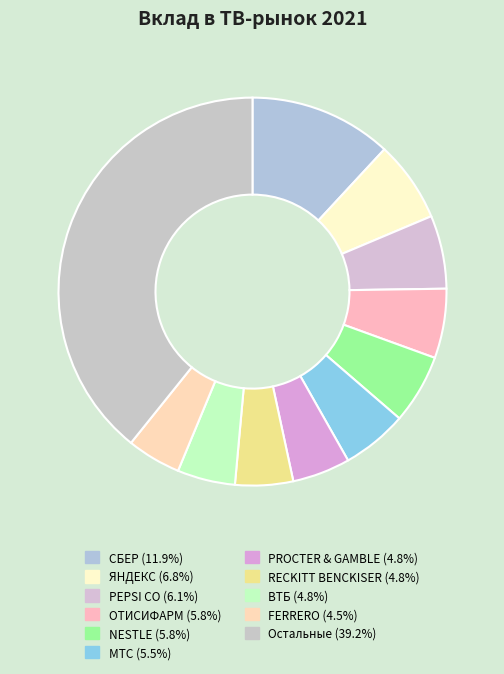

How many slices are in this pie chart?

11